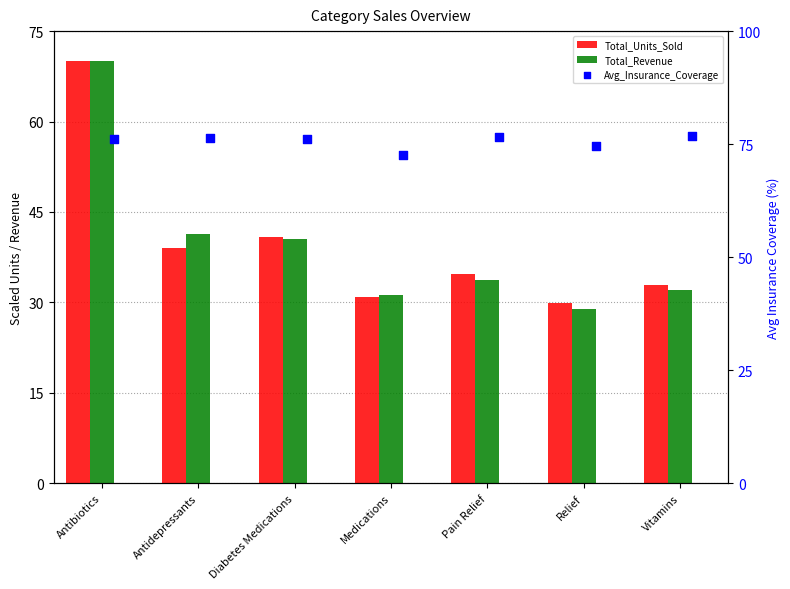

Which series has the largest Y range (max minus min)?

Total_Revenue